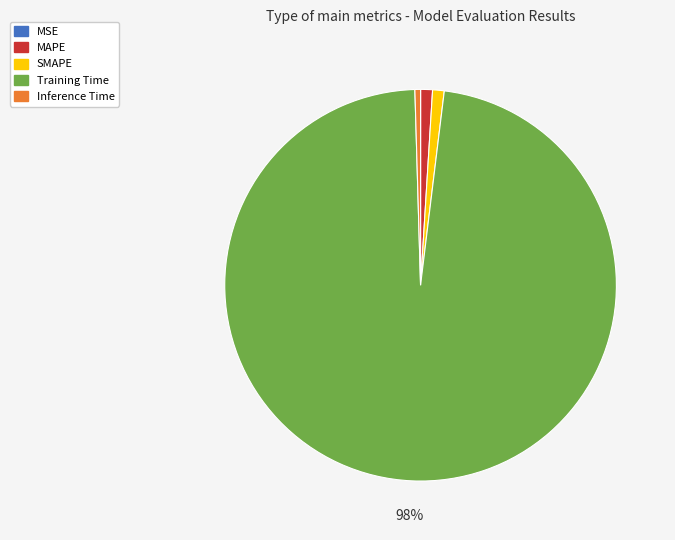

What is the largest slice in the pie chart?

Training Time